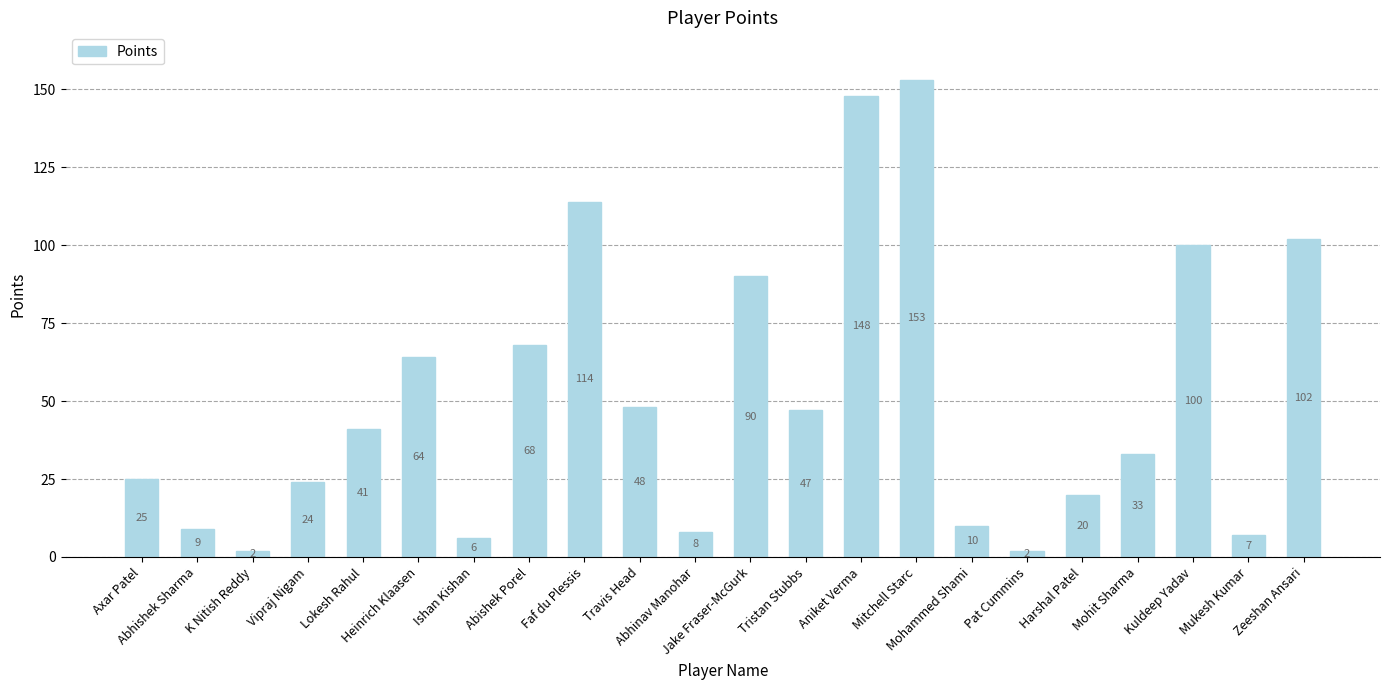

How many bars are there in total?

22